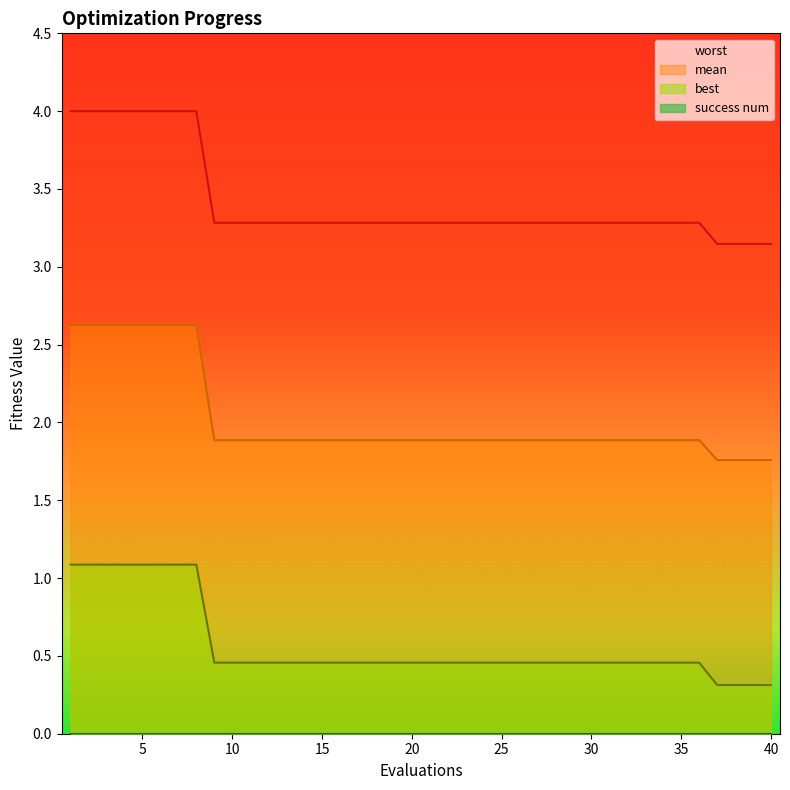

What is the sum of the best values at 2 and 15?

1.5